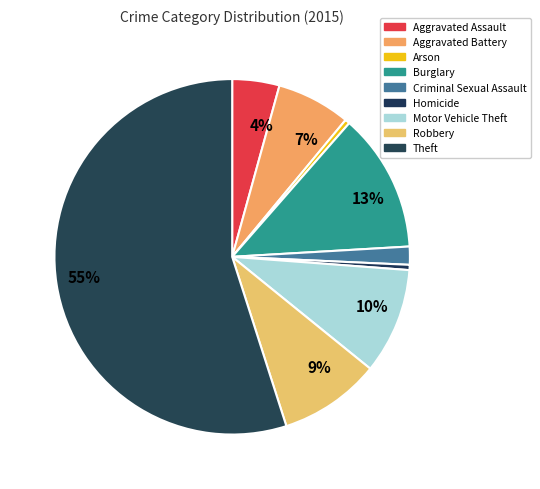

Combined, what portion of the pie is Arson and Homicide?

0.9%